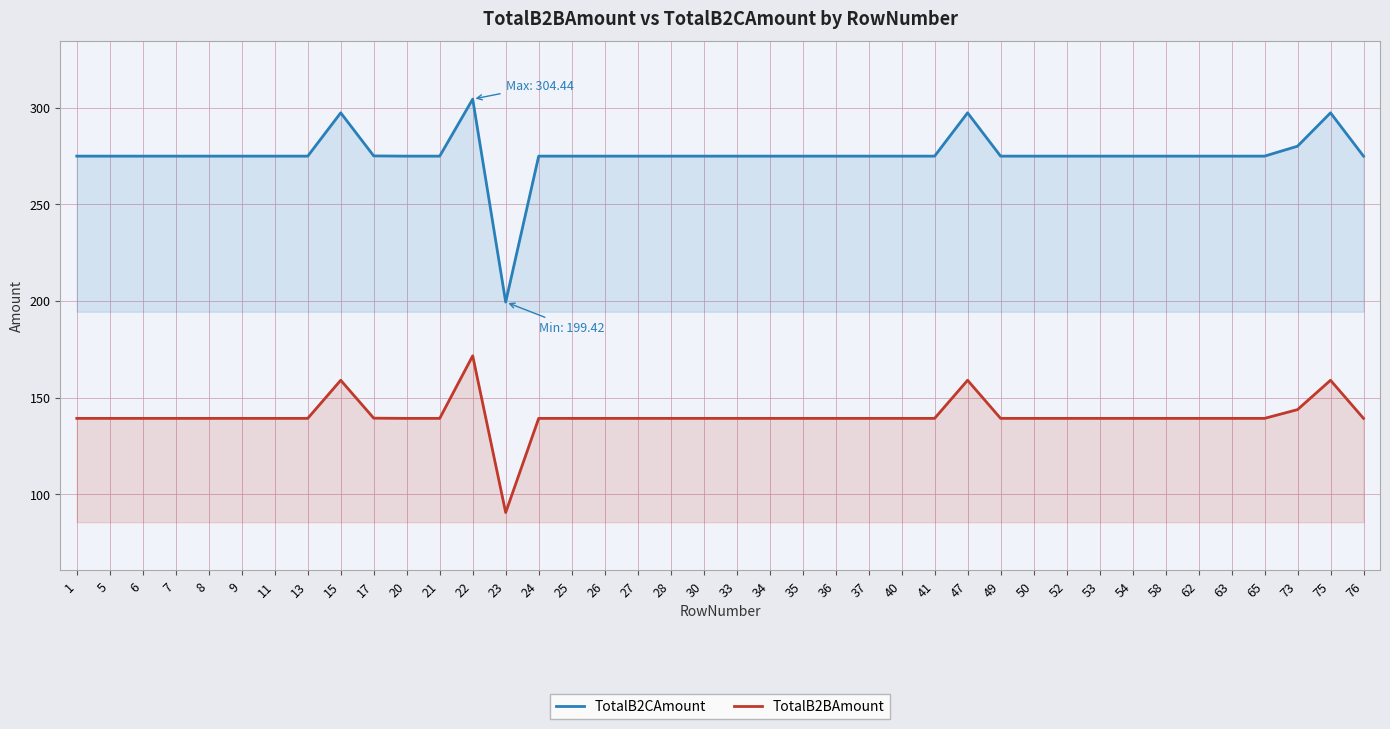

Reading left to right, extract all data points from this chart.

TotalB2CAmount: 274.9	274.9	274.9	274.9	274.9	274.9	274.9	274.9	297.4	275.1	274.9	274.9	304.4	199.4	274.9	274.9	274.9	274.9	274.9	274.9	274.9	274.9	274.9	274.9	274.9	274.9	274.9	297.4	274.9	274.9	274.9	274.9	274.9	274.9	274.9	274.9	274.9	280.1	297.4	274.9
TotalB2BAmount: 139.2	139.2	139.2	139.2	139.2	139.2	139.2	139.2	159.0	139.3	139.2	139.2	171.6	90.5	139.2	139.2	139.2	139.2	139.2	139.2	139.2	139.2	139.2	139.2	139.2	139.2	139.2	159.0	139.2	139.2	139.2	139.2	139.2	139.2	139.2	139.2	139.2	143.8	159.0	139.2